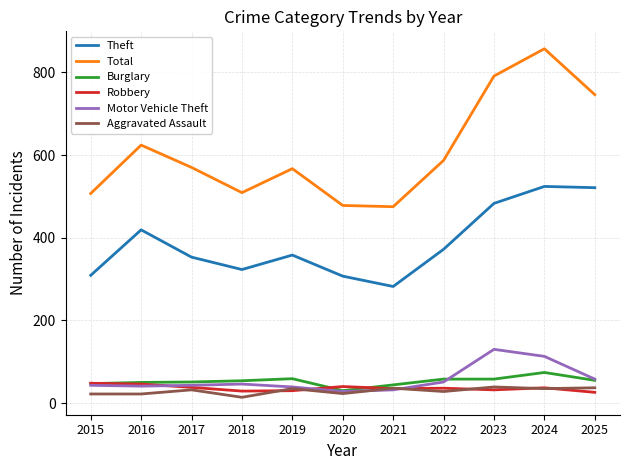

What is the difference between the highest and lowest values at 2024?

822